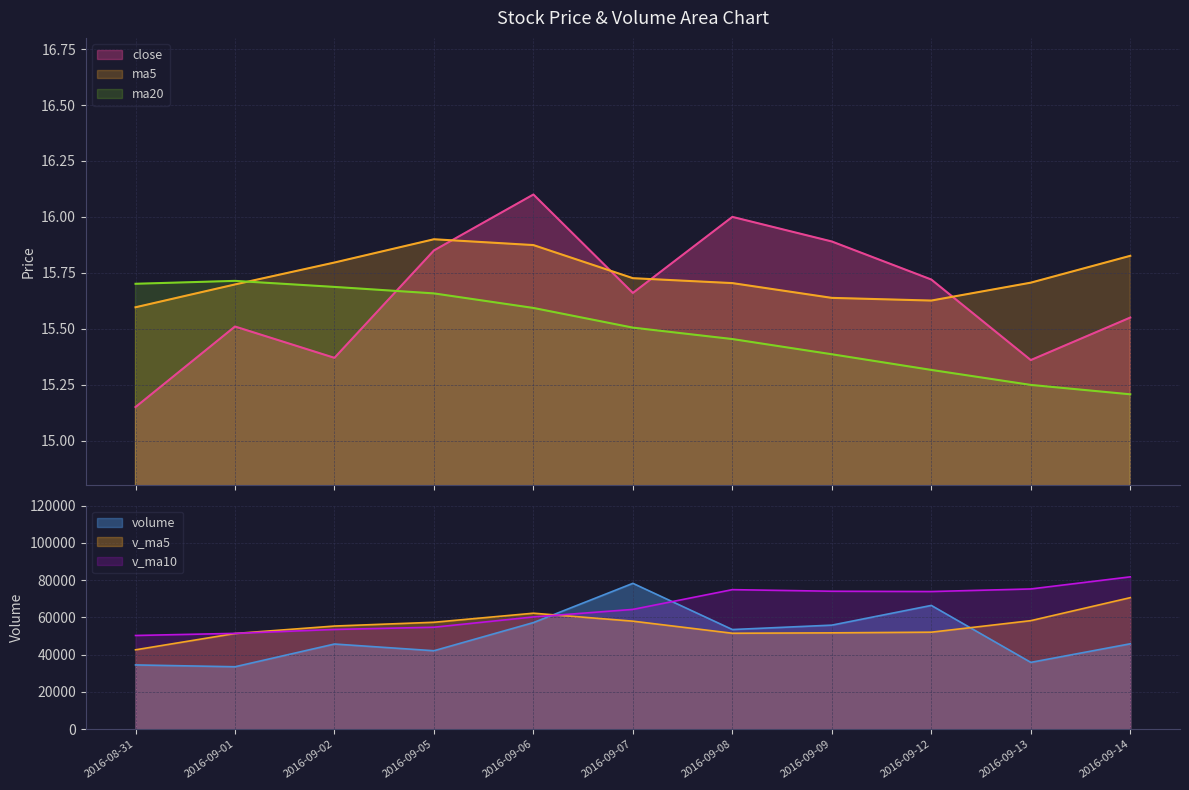

What is the spread (max minus min) of values at 2016-09-01?

0.2